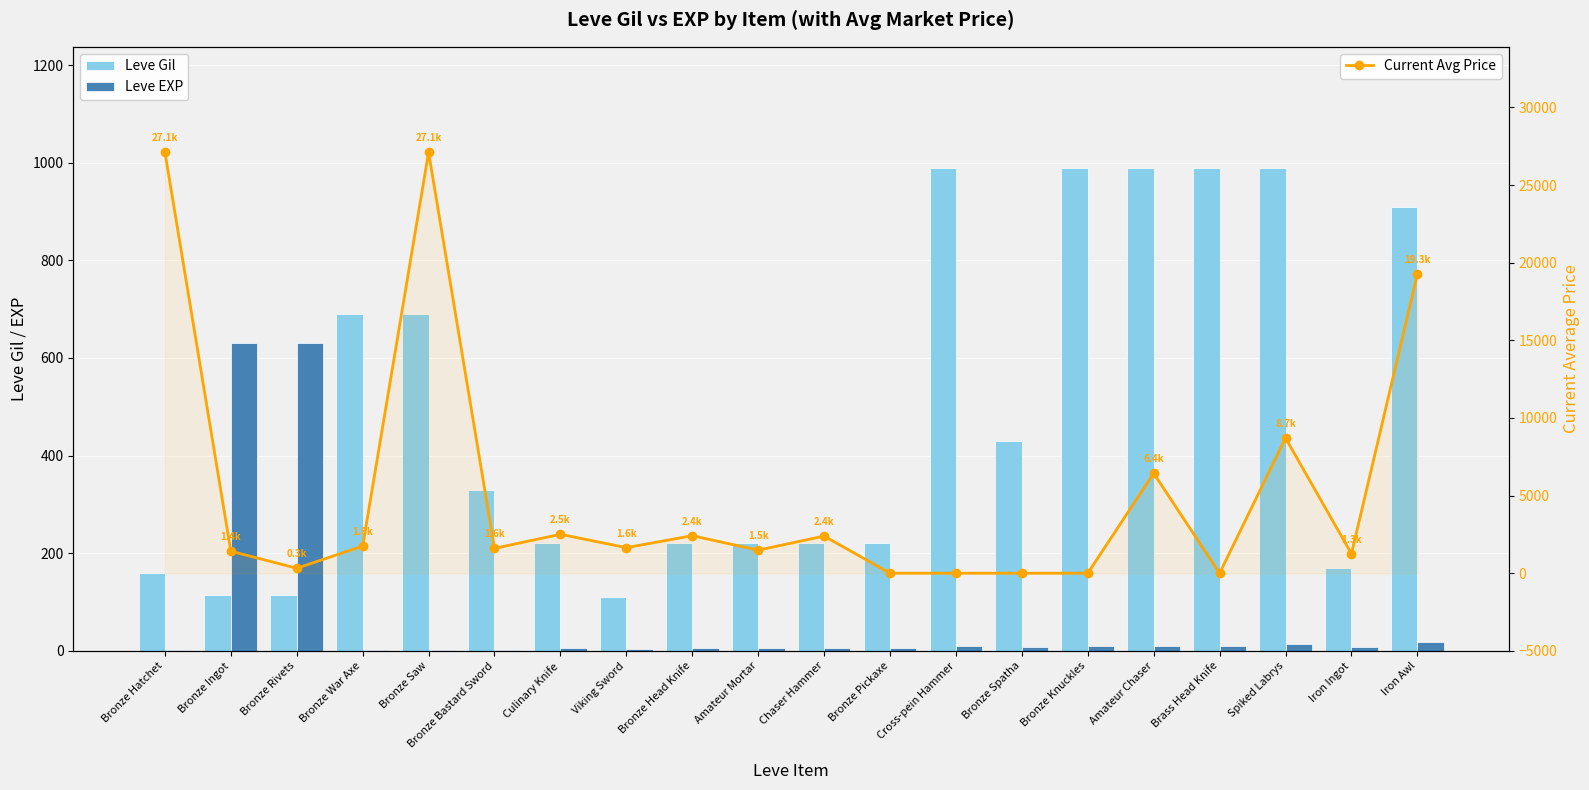

How many data points in Leve Gil are above 330?

9